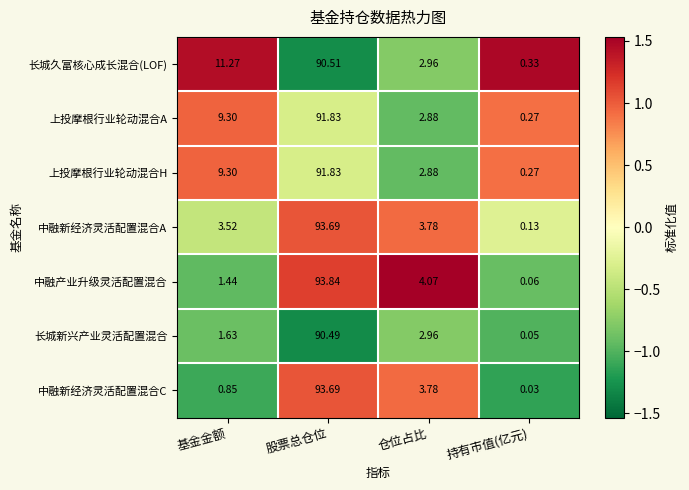

List the labels in order of 上投摩根行业轮动混合A value, largest first.

股票总仓位, 基金金额, 仓位占比, 持有市值(亿元)